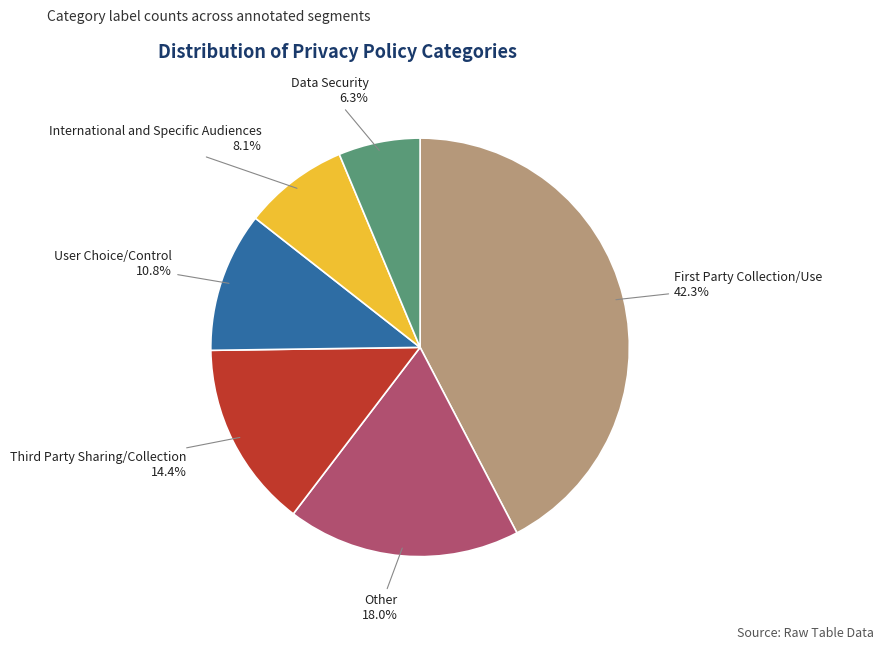

Is the sum of International and Specific Audiences and User Choice/Control greater than half?

No